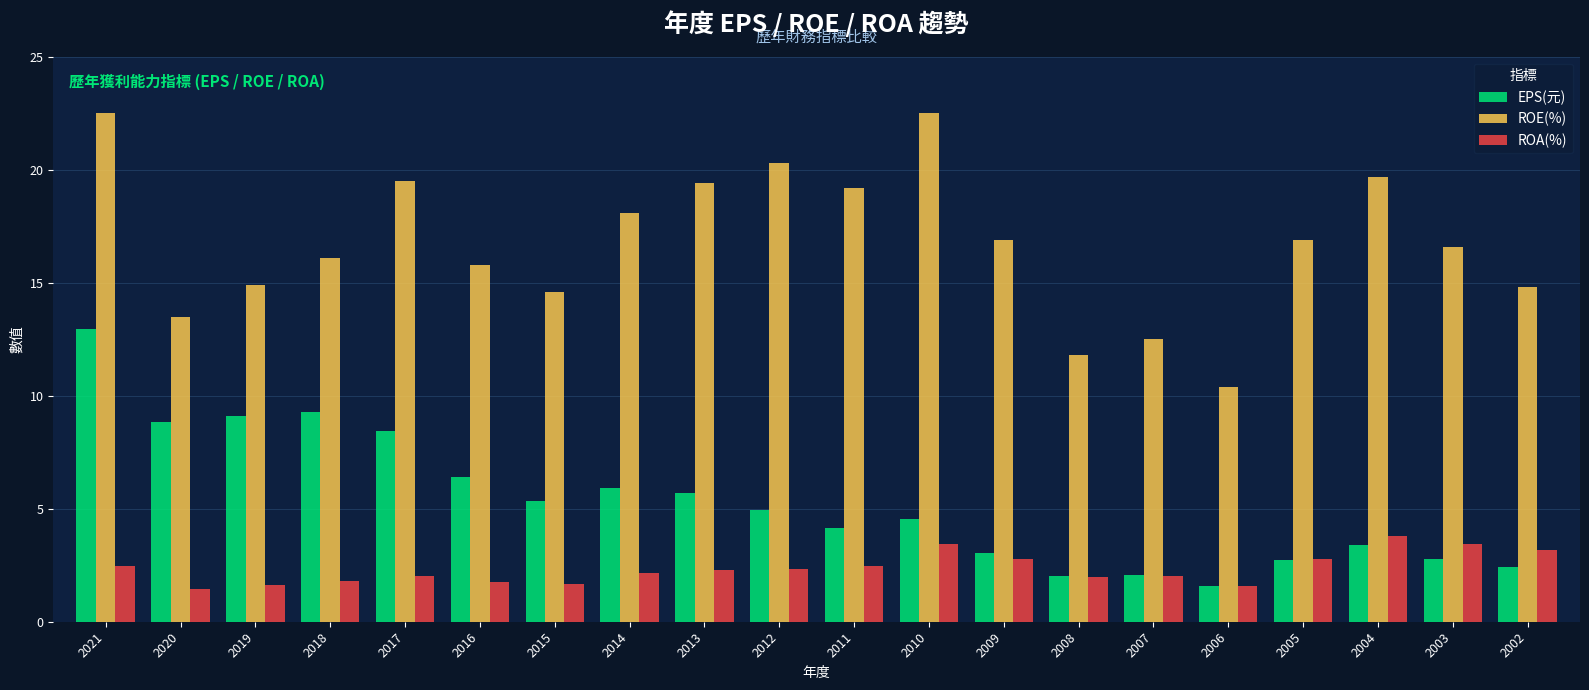

List the series in order of their overall mean, lowest first.

ROA(%), EPS(元), ROE(%)